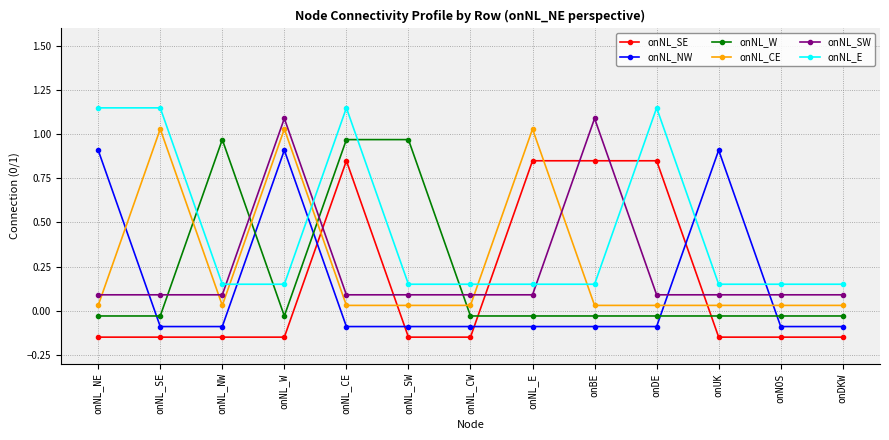

Is the value of onNL_W at onNL_W greater than the value of onNL_SE at onNL_E?

No